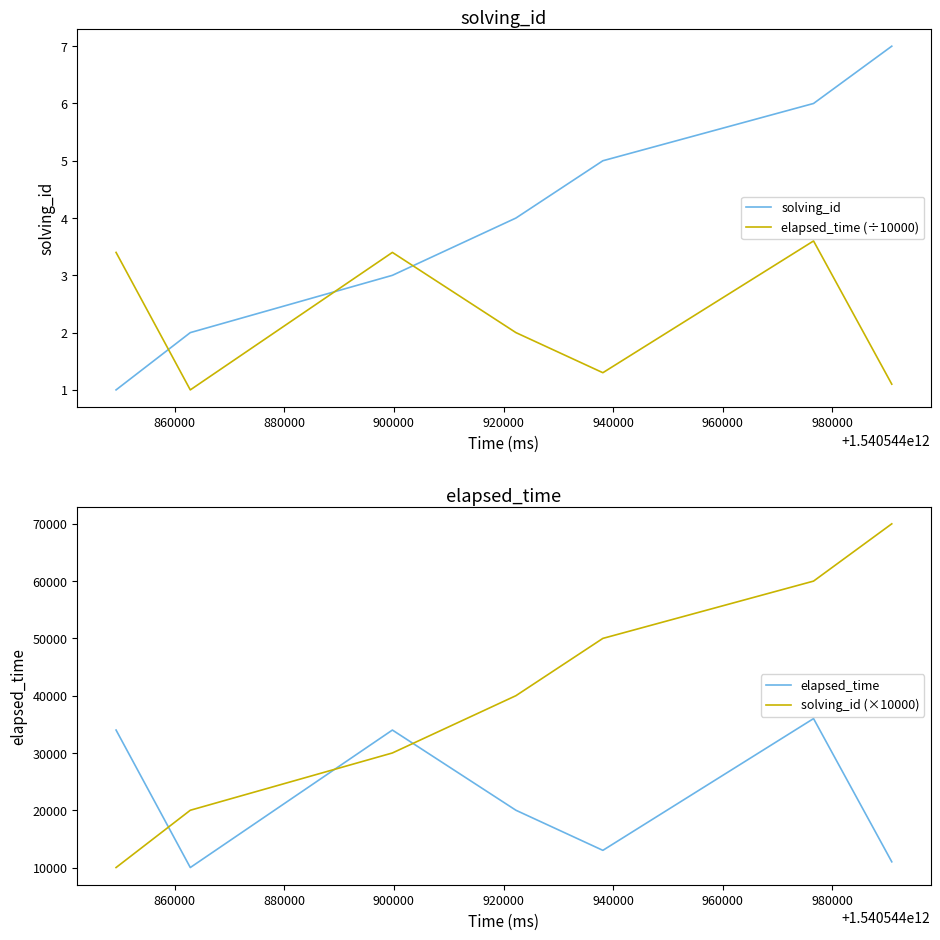

At how many categories does at least one series exceed 48566?

3